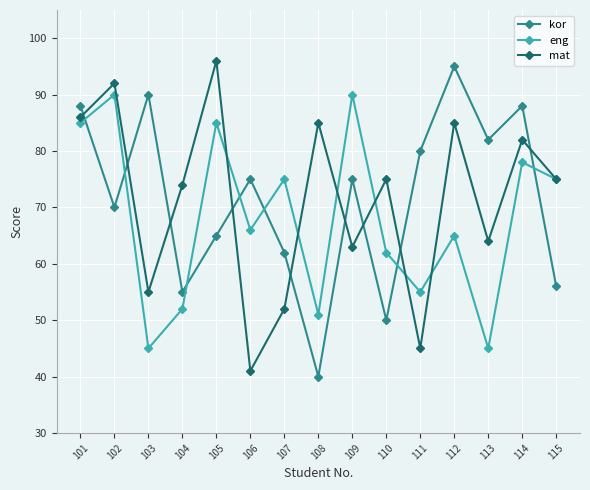

Where does the mat series first go above 75?

101